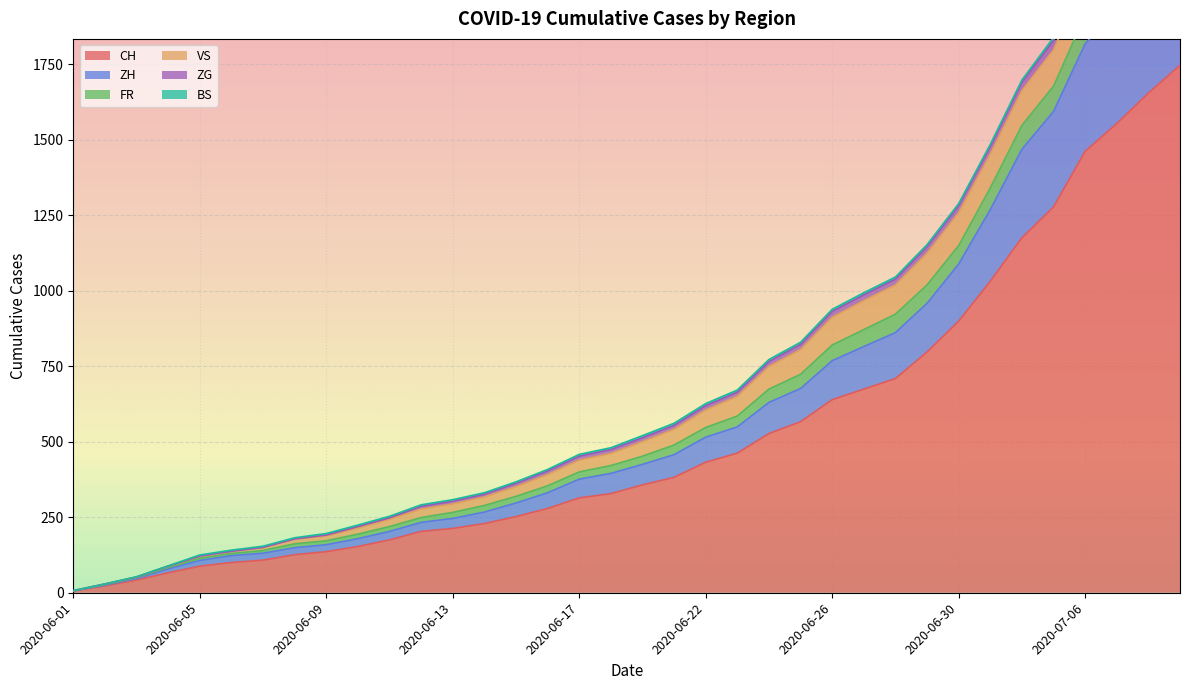

What are all the series names shown in the legend?

CH, ZH, FR, VS, ZG, BS